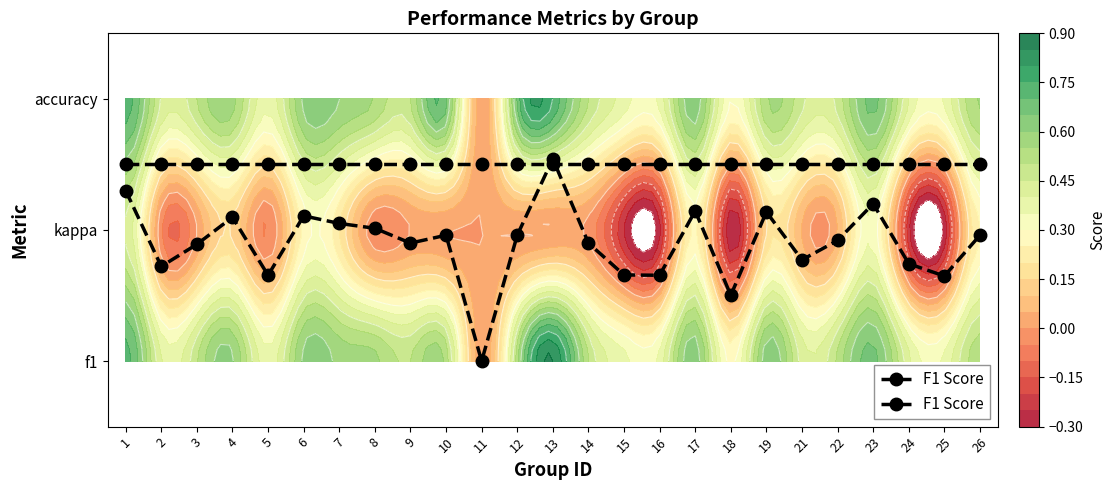

Which category has the lowest value across all series?

11